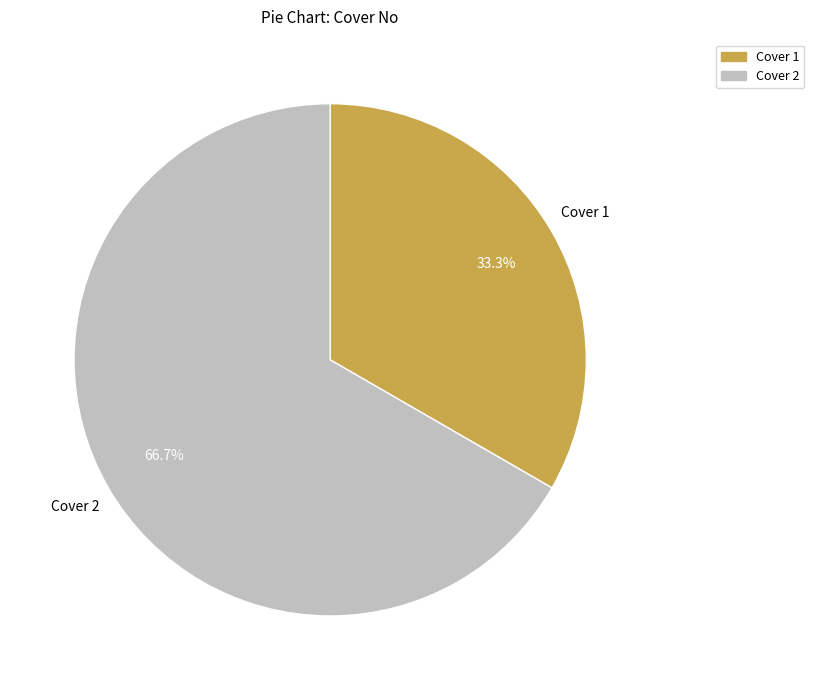

True or false: Cover 2 accounts for 67% of the total.

True